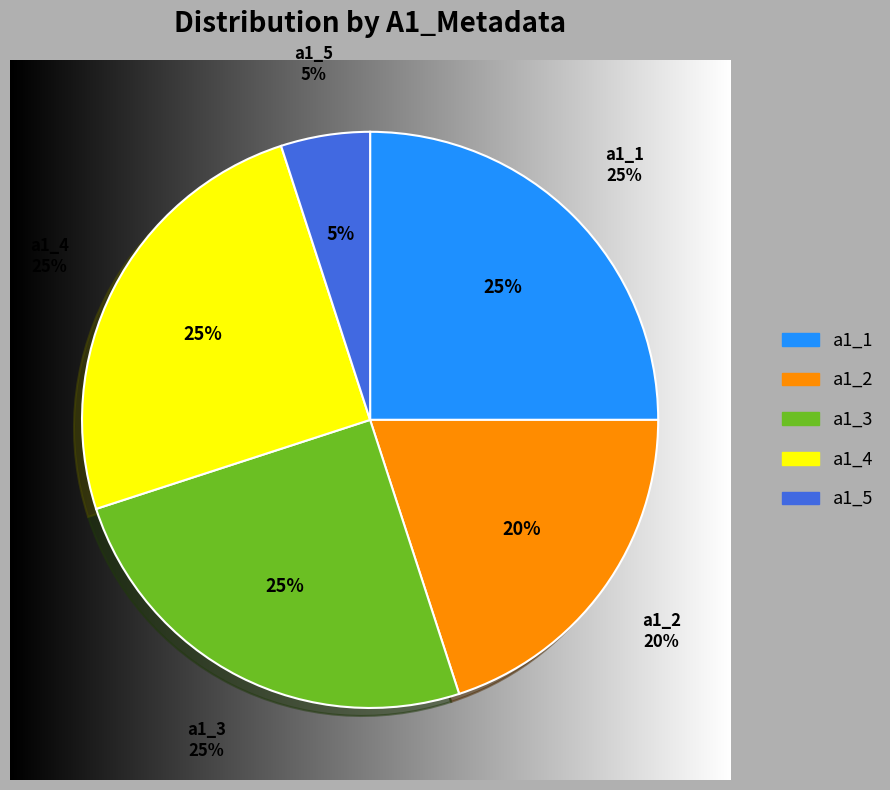

Which has a higher value, a1_3 or a1_4?

a1_3